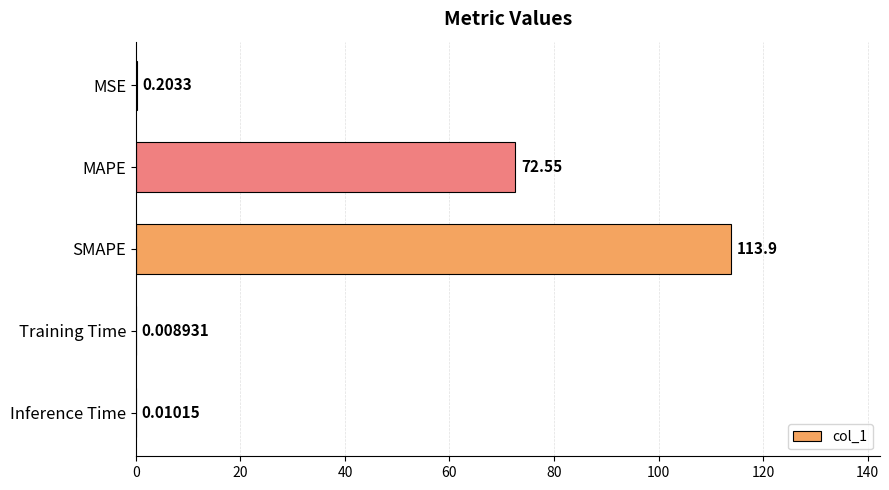

Between MAPE and Inference Time, which is larger?

MAPE